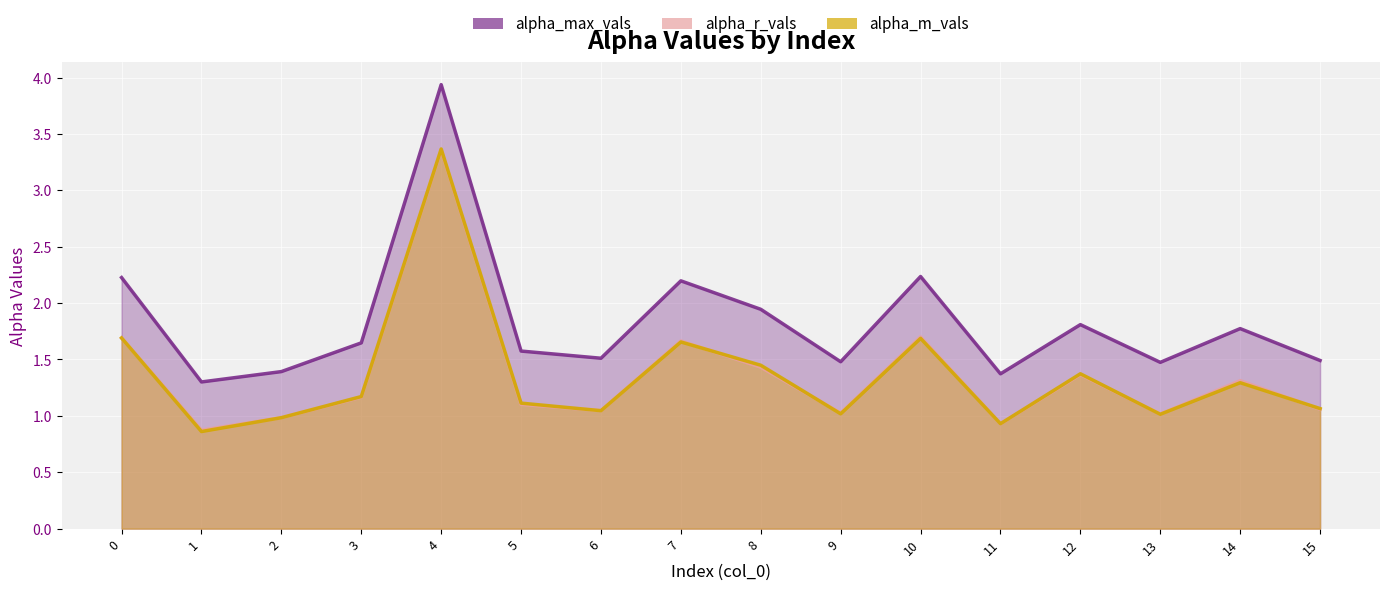

What is the average value of the alpha_m_vals series?

1.4